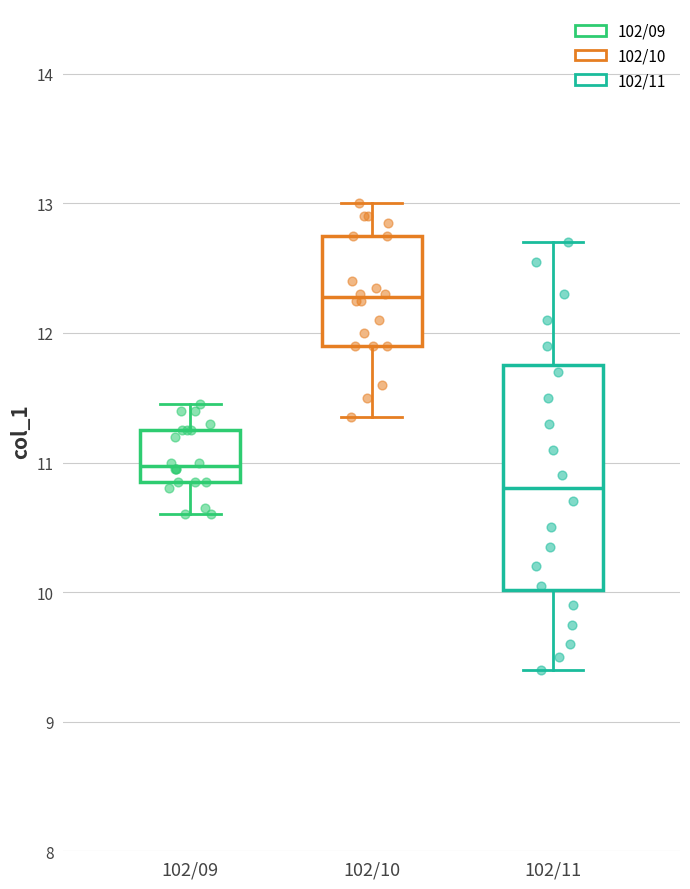

Which box's median line is the lowest?

102/11